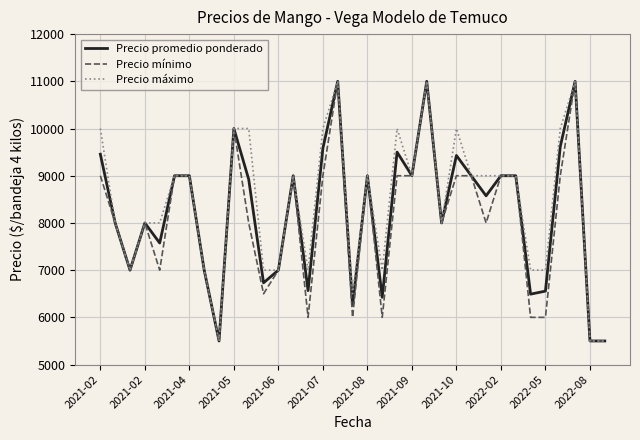

What is the minimum value shown in the chart?

5500